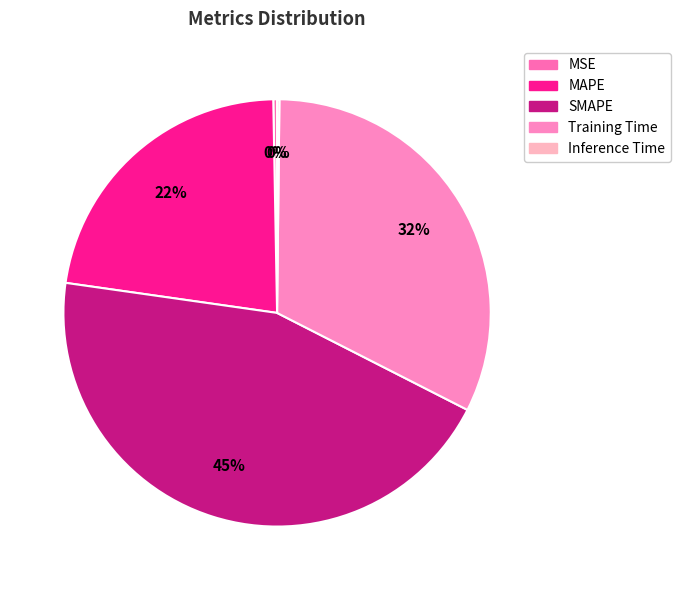

Is the sum of MAPE and MSE greater than half?

No